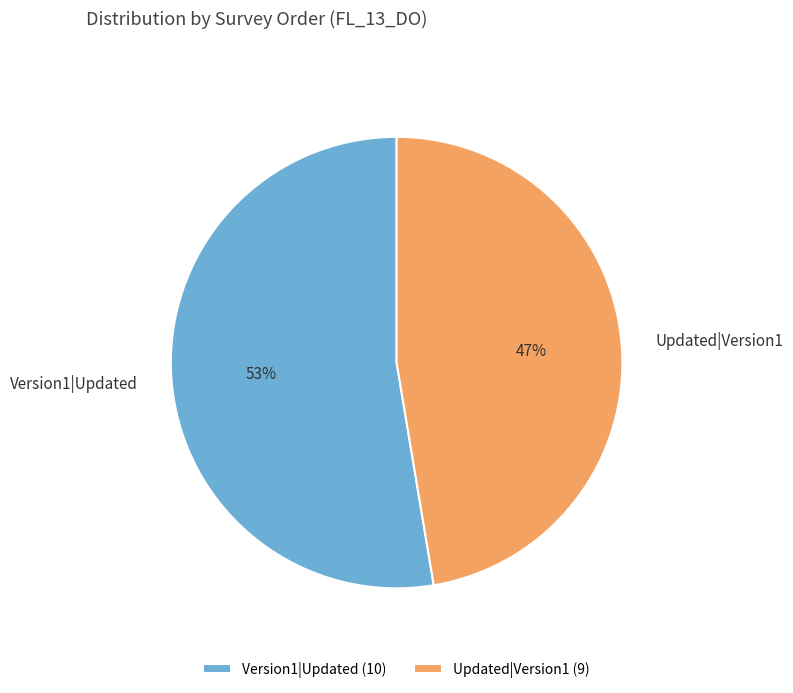

What percentage is the Updated|Version1 slice, to the nearest percent?

47%